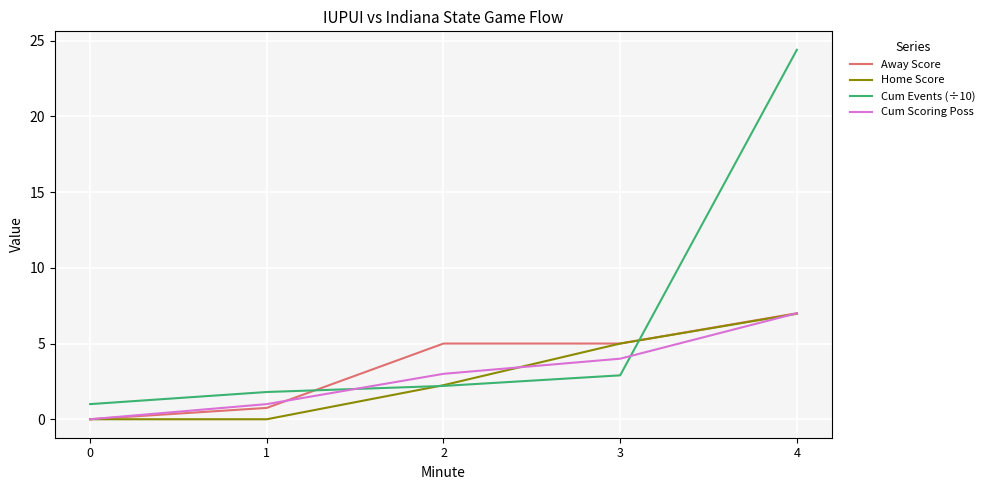

What is the maximum value for Home Score?

7.0